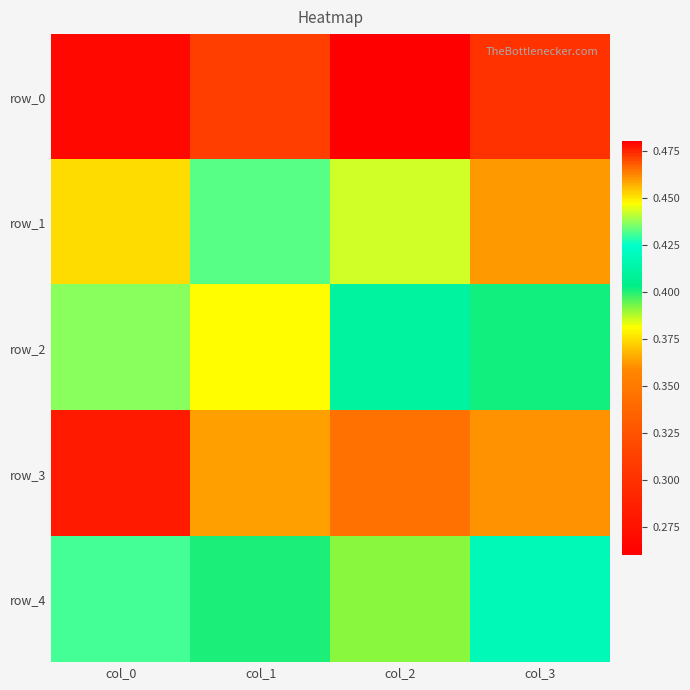

Which series has the largest range (max minus min)?

row_0